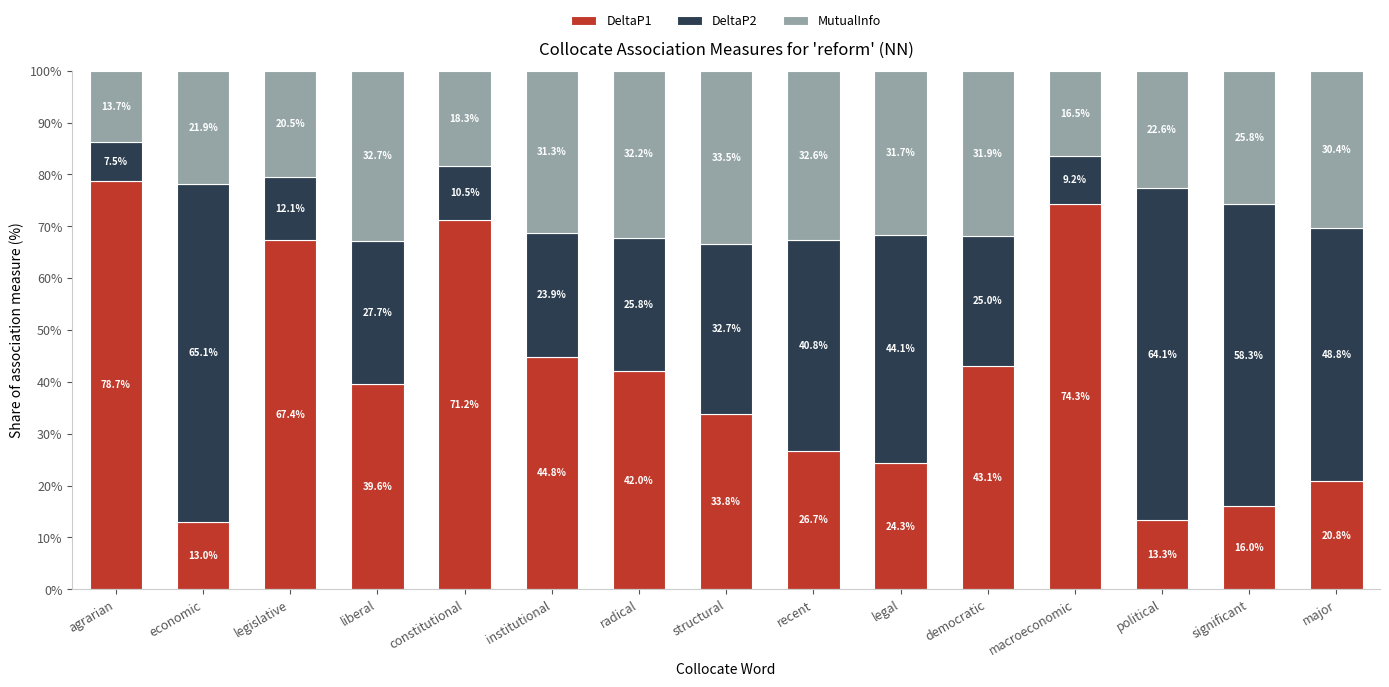

What is the difference between the DeltaP1 values at macroeconomic and recent?

47.6